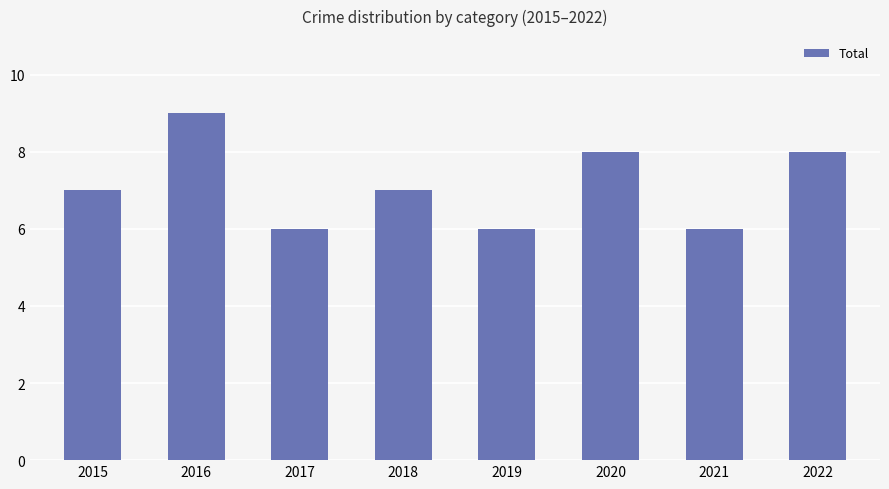

Reading left to right, extract all data points from this chart.

7	9	6	7	6	8	6	8